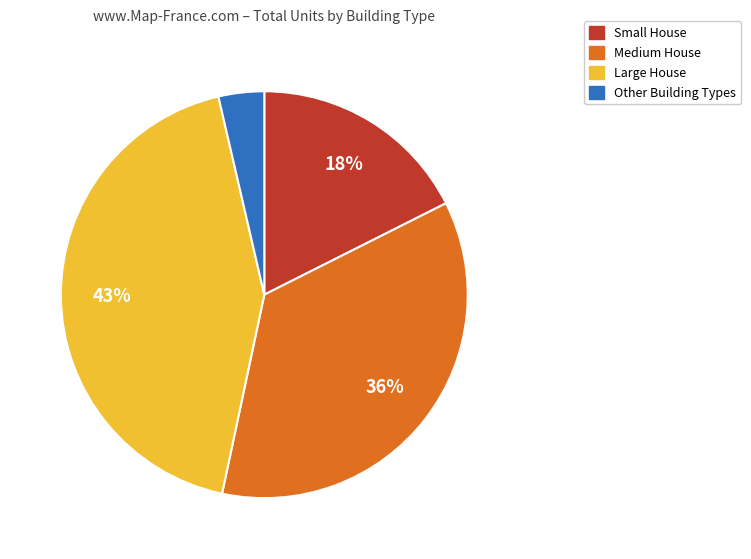

To the nearest percent, what is the average slice percentage?

25%